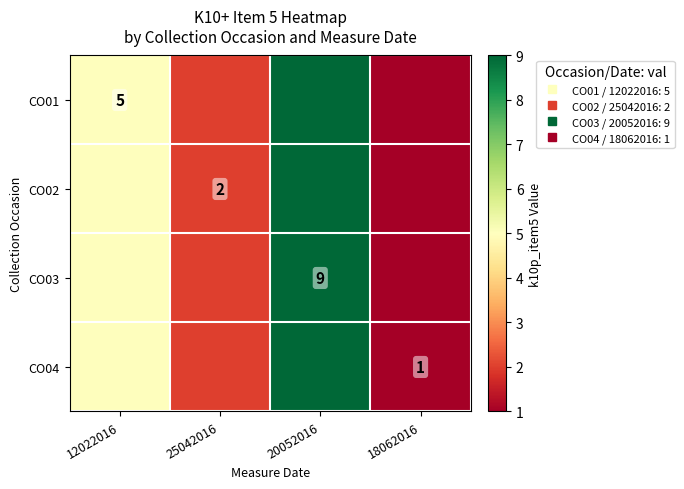

What is the average value of the CO03 series?

4